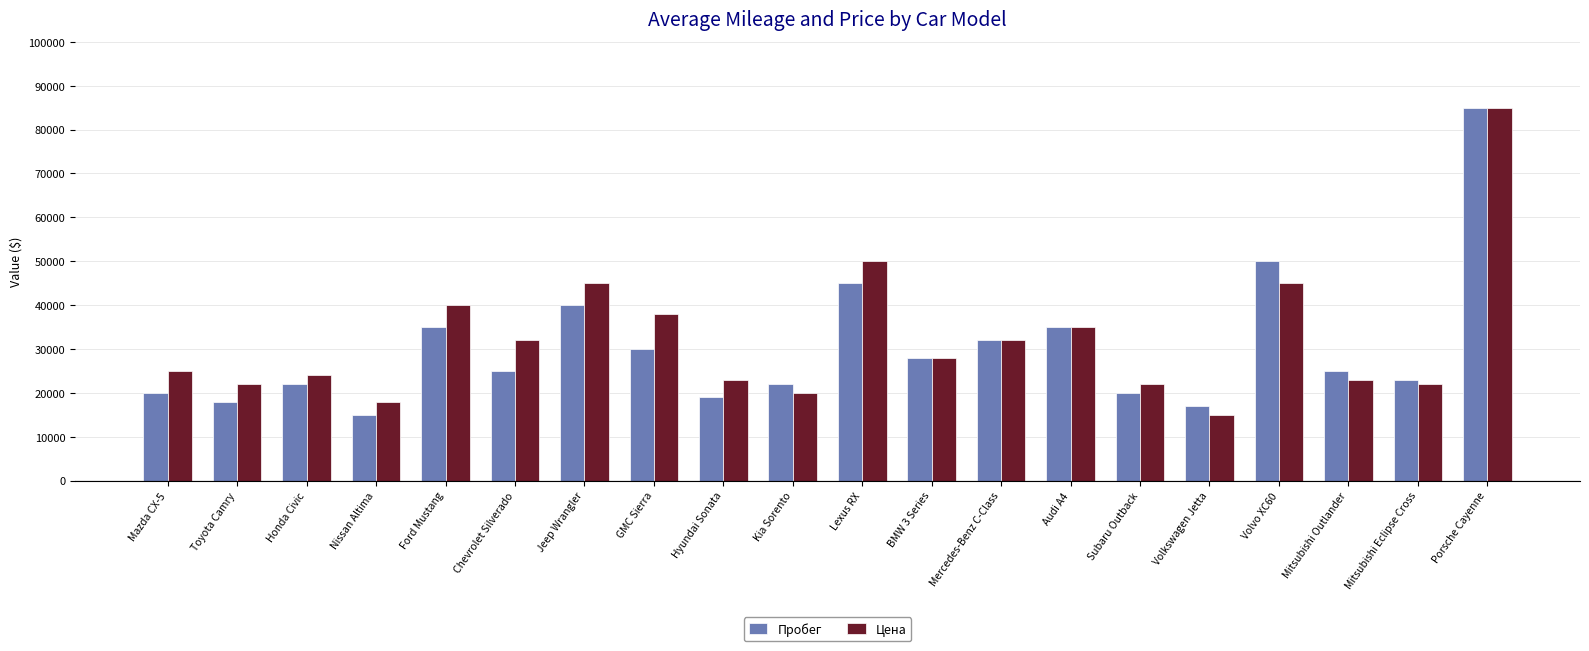

Reading right to left, list all the values displayed in this chart.

Пробег: Porsche Cayenne=85000	Mitsubishi Eclipse Cross=23000	Mitsubishi Outlander=25000	Volvo XC60=50000	Volkswagen Jetta=17000	Subaru Outback=20000	Audi A4=35000	Mercedes-Benz C-Class=32000	BMW 3 Series=28000	Lexus RX=45000	Kia Sorento=22000	Hyundai Sonata=19000	GMC Sierra=30000	Jeep Wrangler=40000	Chevrolet Silverado=25000	Ford Mustang=35000	Nissan Altima=15000	Honda Civic=22000	Toyota Camry=18000	Mazda CX-5=20000
Цена: Porsche Cayenne=85000	Mitsubishi Eclipse Cross=22000	Mitsubishi Outlander=23000	Volvo XC60=45000	Volkswagen Jetta=15000	Subaru Outback=22000	Audi A4=35000	Mercedes-Benz C-Class=32000	BMW 3 Series=28000	Lexus RX=50000	Kia Sorento=20000	Hyundai Sonata=23000	GMC Sierra=38000	Jeep Wrangler=45000	Chevrolet Silverado=32000	Ford Mustang=40000	Nissan Altima=18000	Honda Civic=24000	Toyota Camry=22000	Mazda CX-5=25000